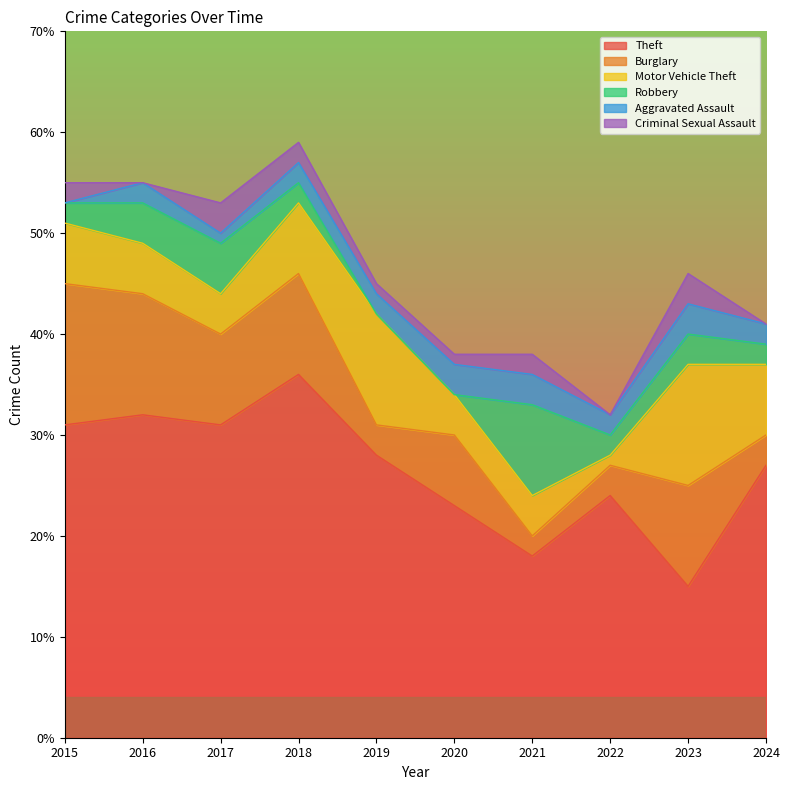

In Burglary, how many points are lower than both neighbors (excluding endpoints)?

3